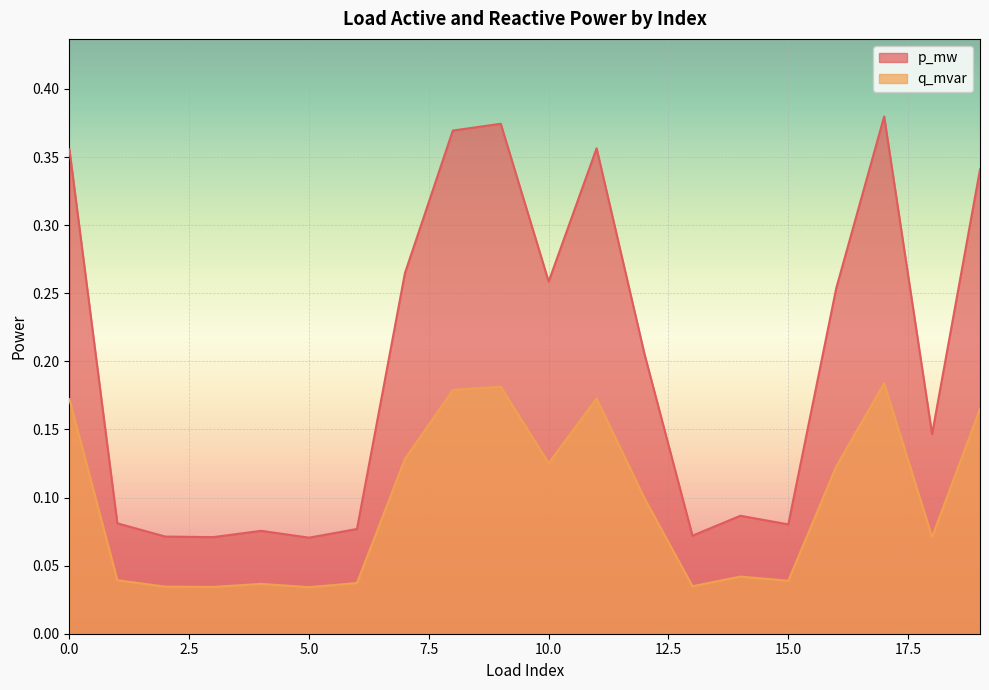

What are all the series names shown in the legend?

p_mw, q_mvar